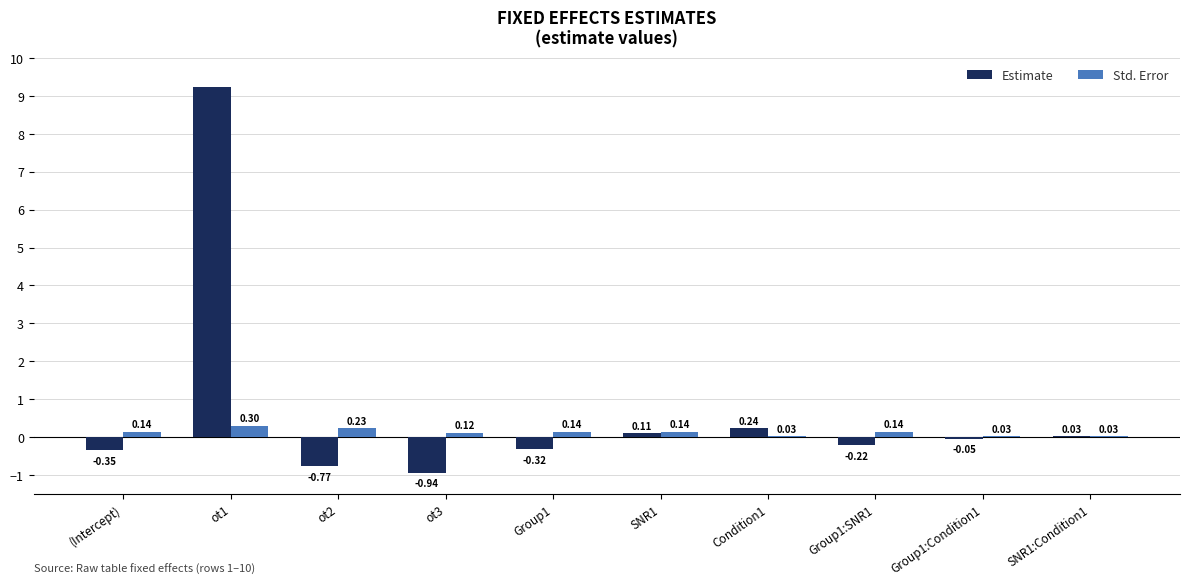

Which series has the largest total across all categories?

Estimate